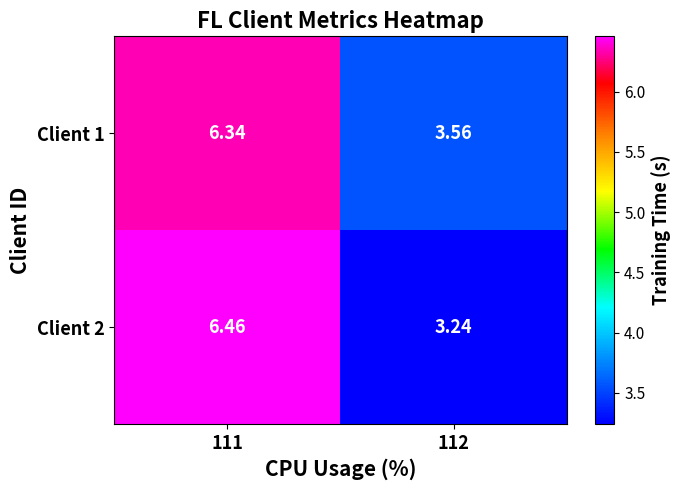

Rank the series by their average value, from lowest to highest.

Client 2, Client 1